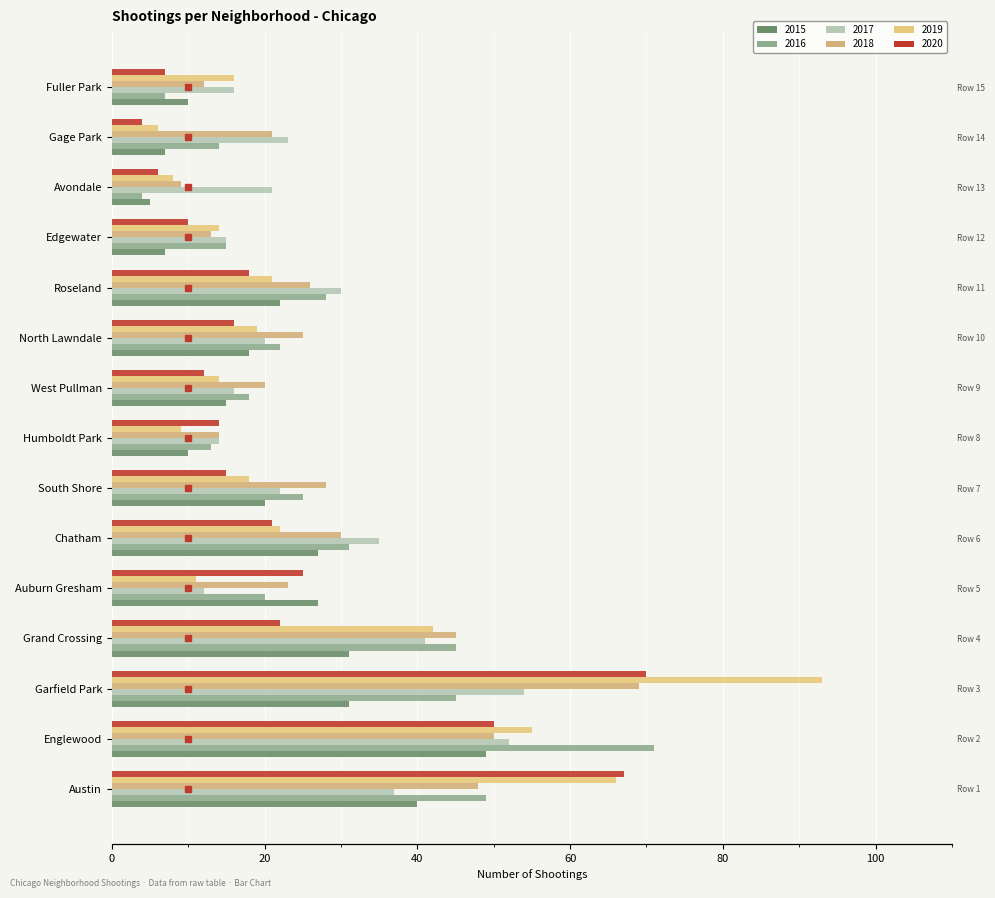

What is the label of the 9th bar from the right?

South Shore